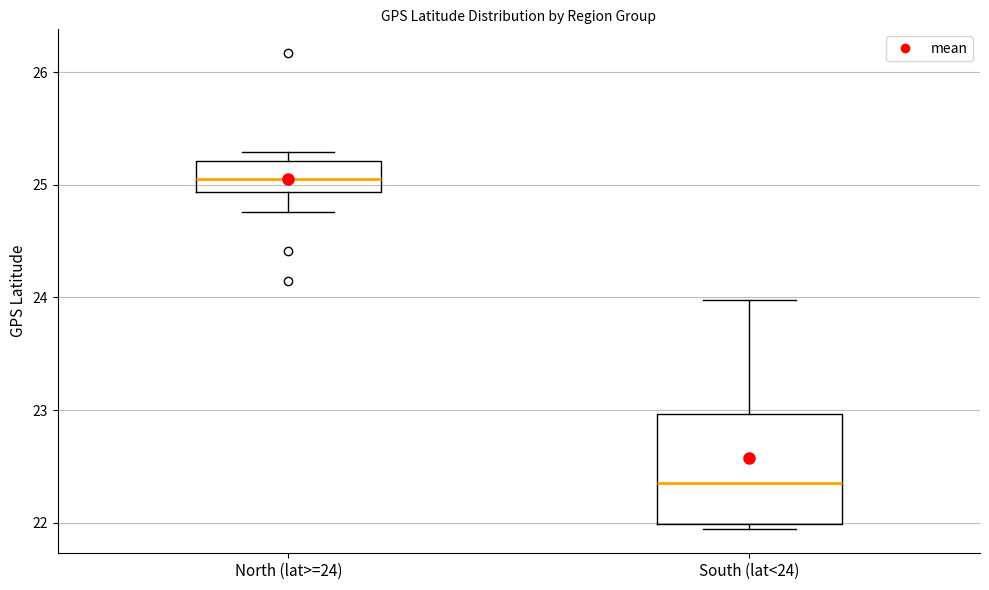

Which box has the lowest median line?

South (lat<24)